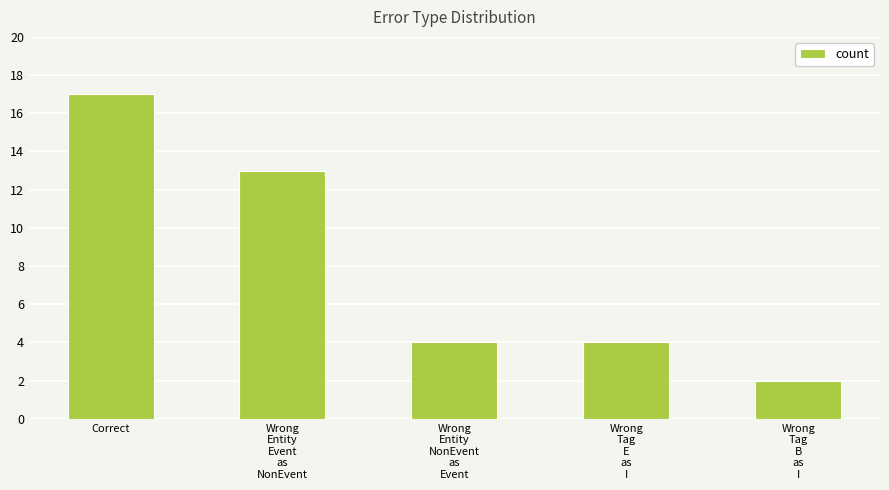

Is it true that the value at Correct is 17?

True